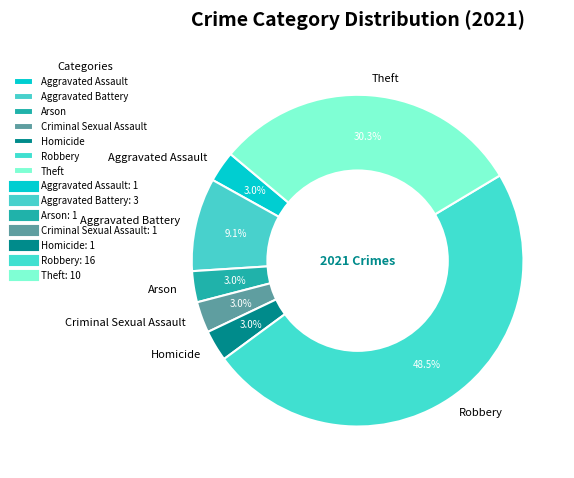

Is Theft the majority of the pie?

No